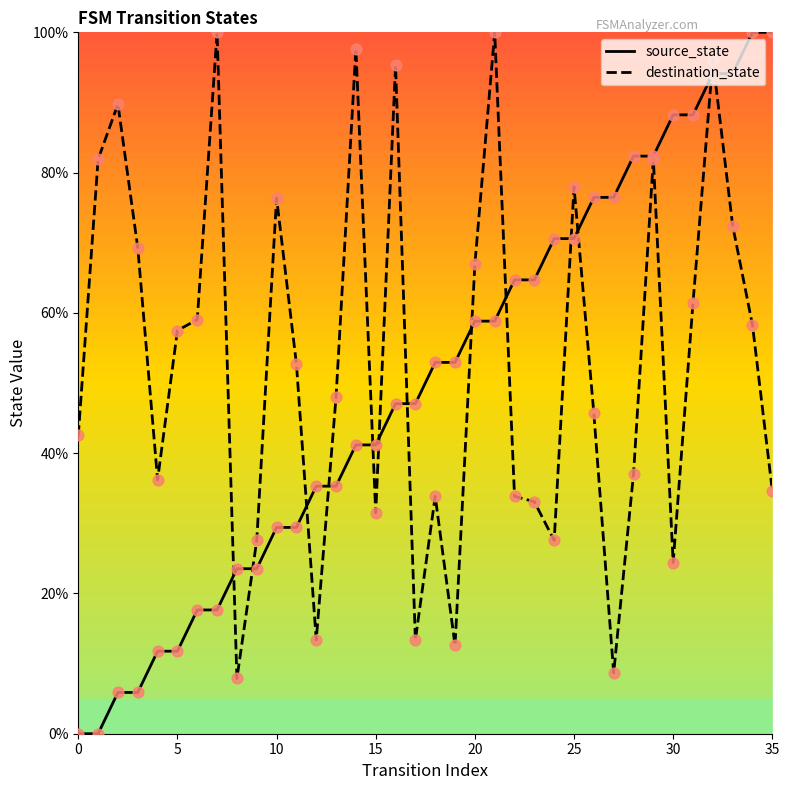

Which series has the largest range (max minus min)?

source_state